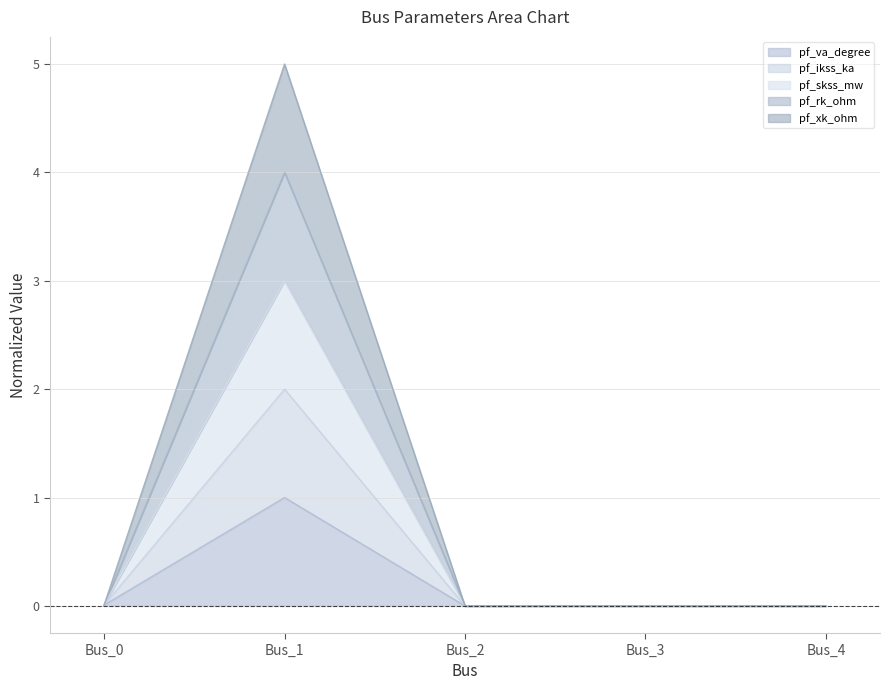

At which category is the sum across all series the highest?

Bus_1